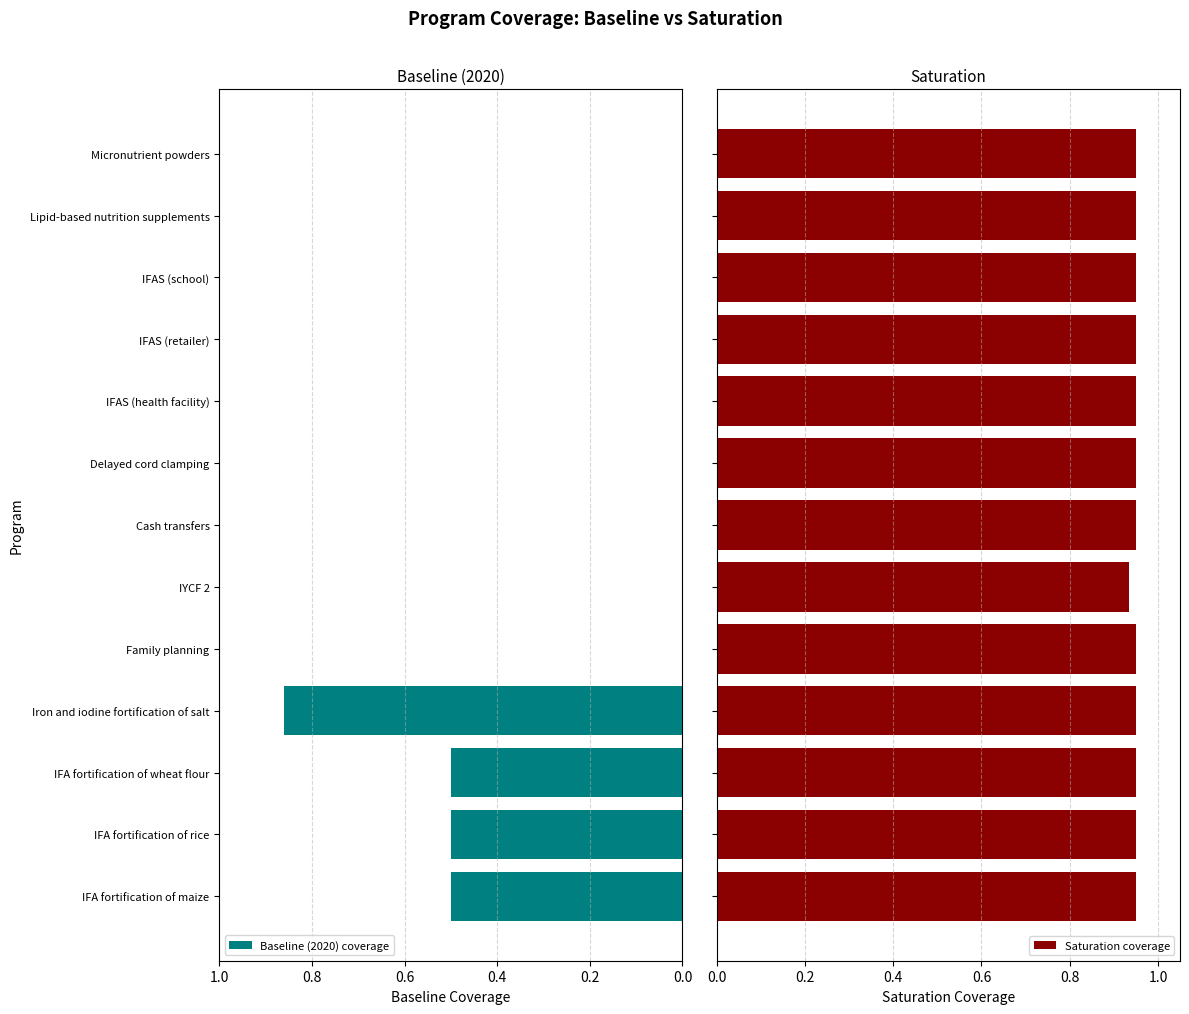

Which category has the highest value in the Baseline (2020) coverage series?

Iron and iodine fortification of salt